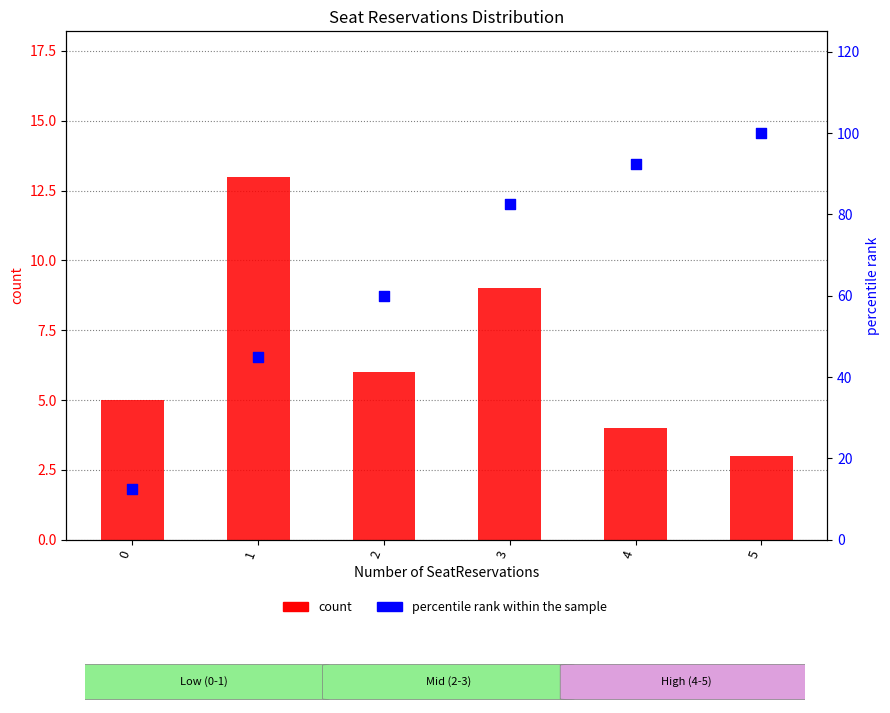

Is the value of count at 4 greater than the value of percentile rank within the sample at 5?

No